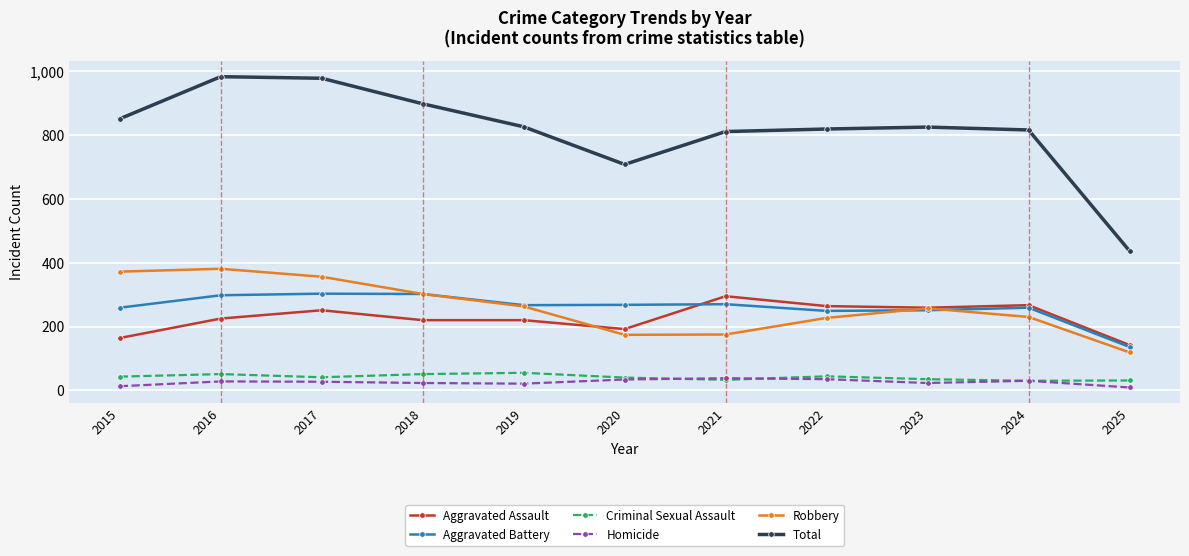

What is the maximum value for Homicide?

38